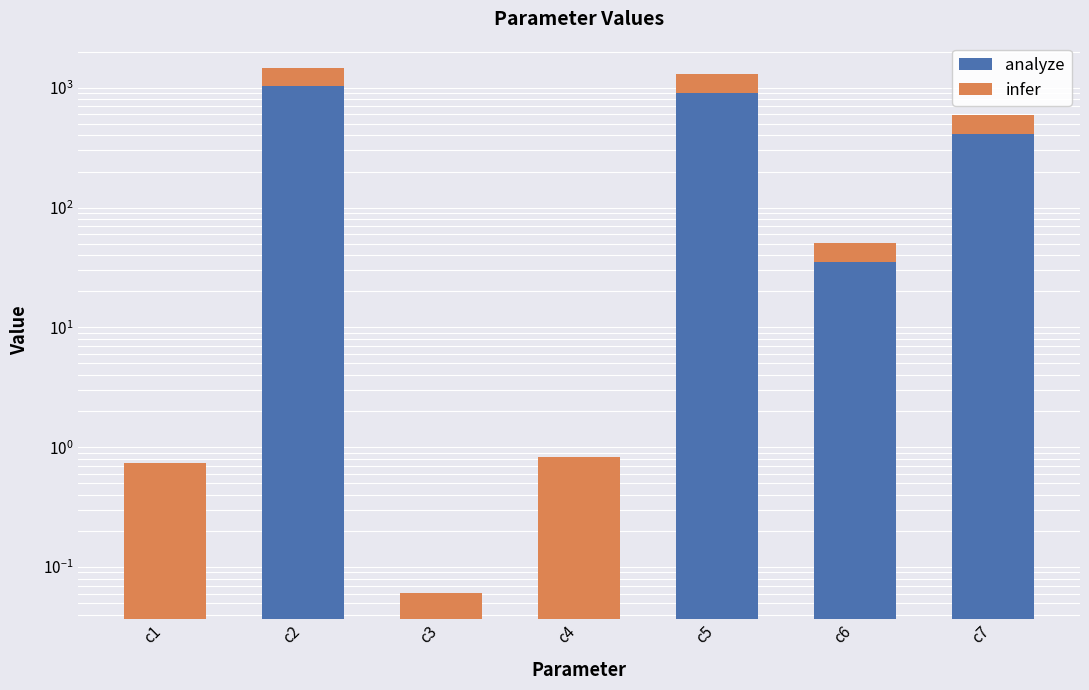

Rank the series by their maximum value, from highest to lowest.

analyze, infer